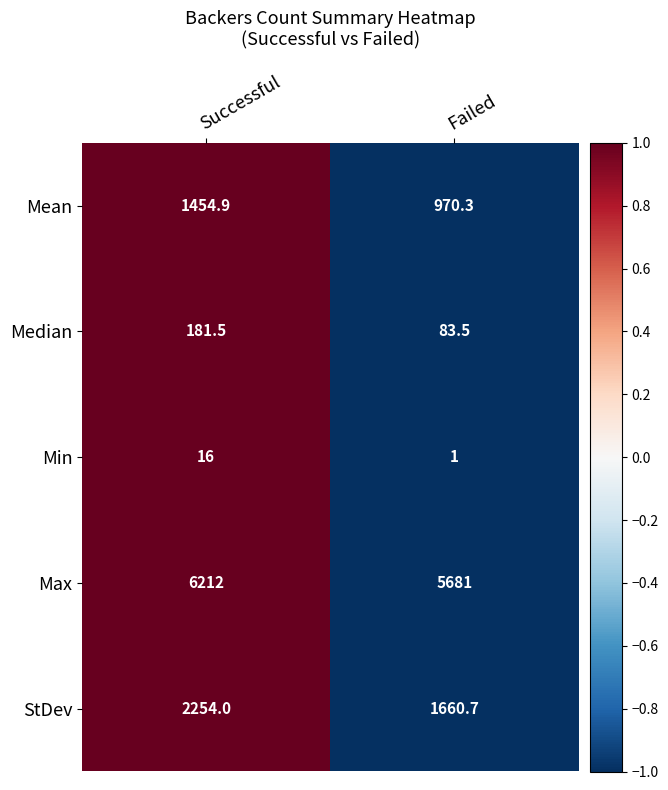

The Median series shows 83.5 at Failed. True or false?

True